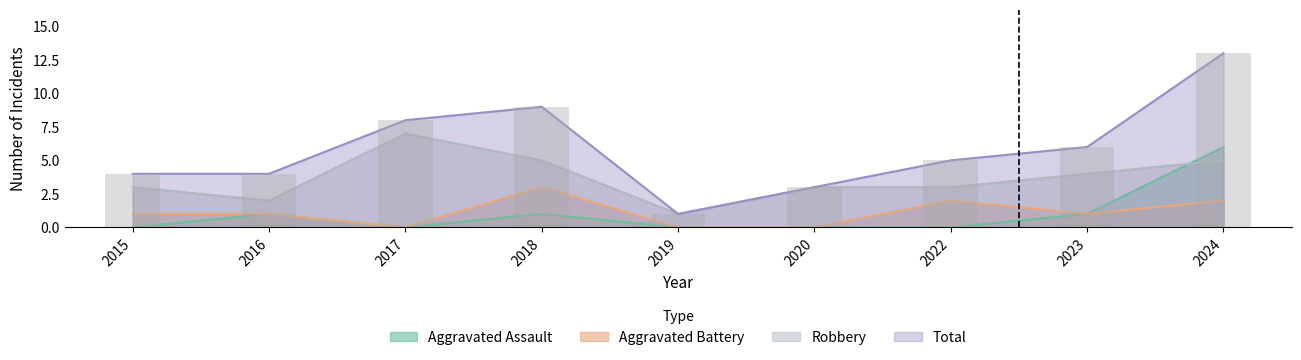

What is the lowest value of the Robbery series?

1